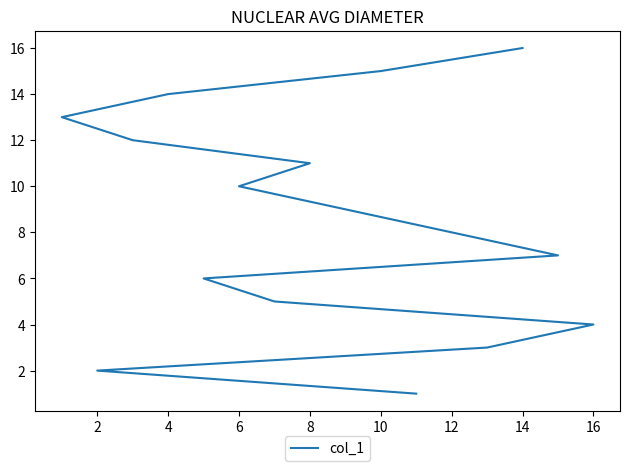

What is the smallest value displayed?

1